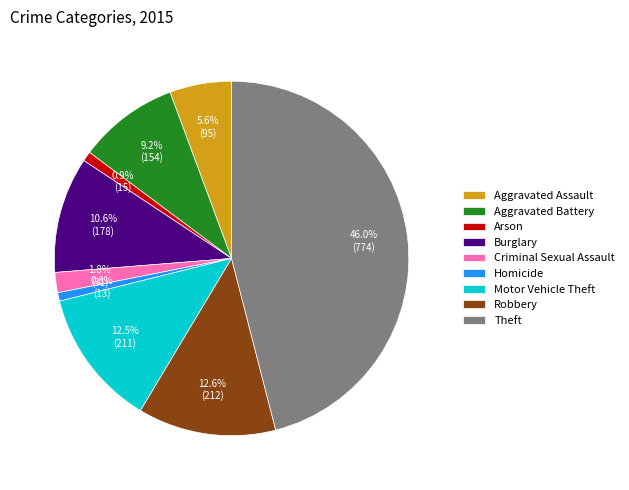

To the nearest percent, what is the difference between the Aggravated Battery and Homicide slice percentages?

8%